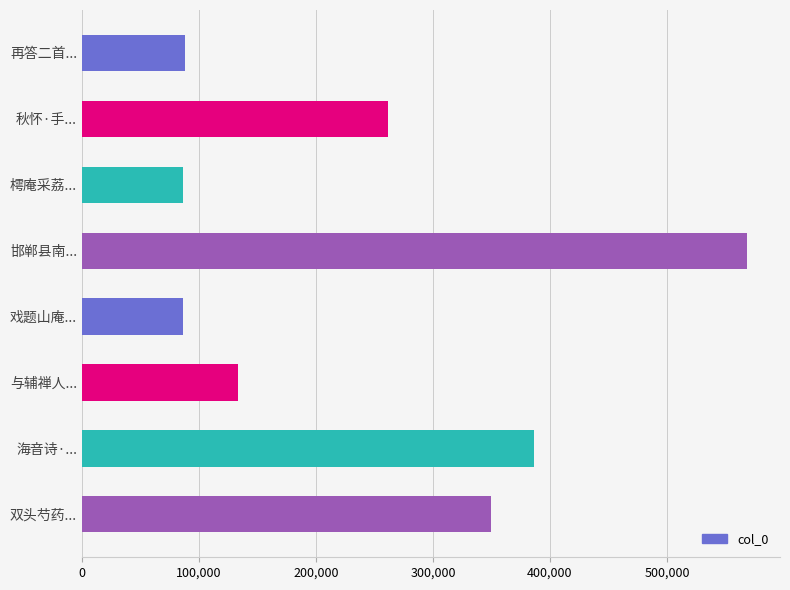

The value at 邯郸县南... is 985713. True or false?

False